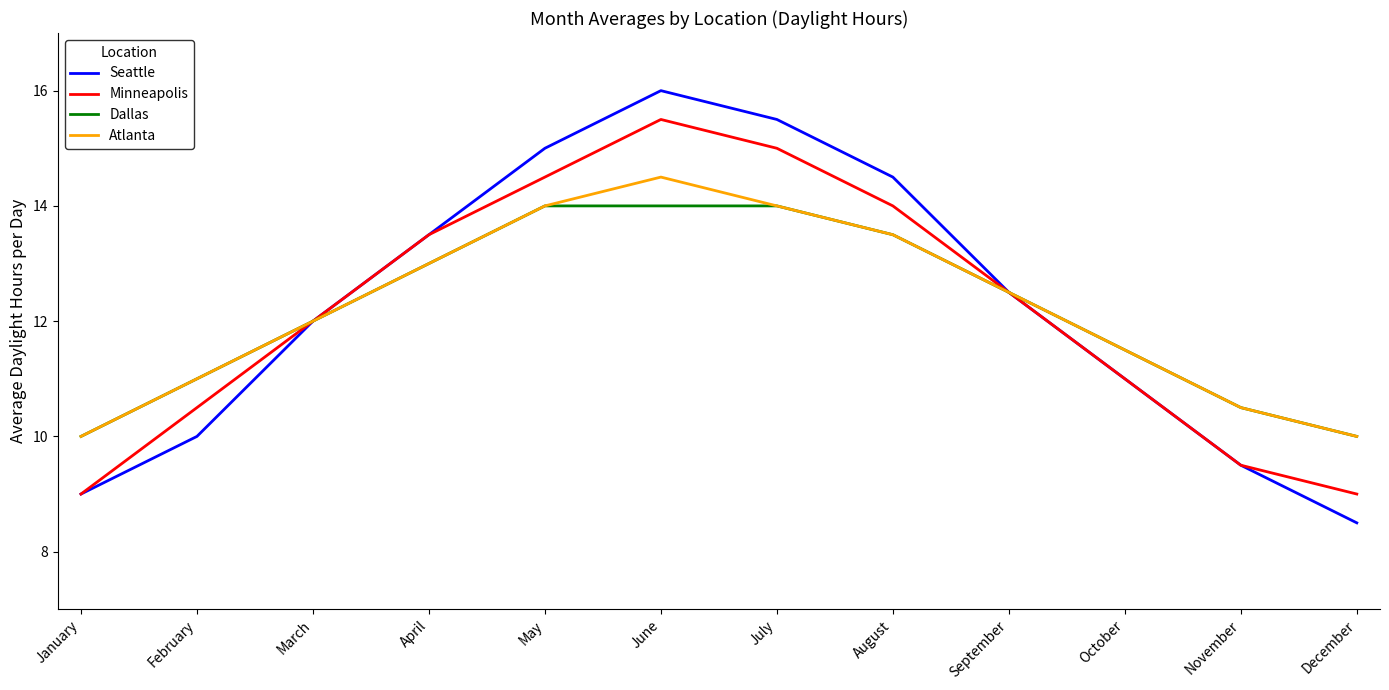

What is the minimum value for Dallas?

10.0